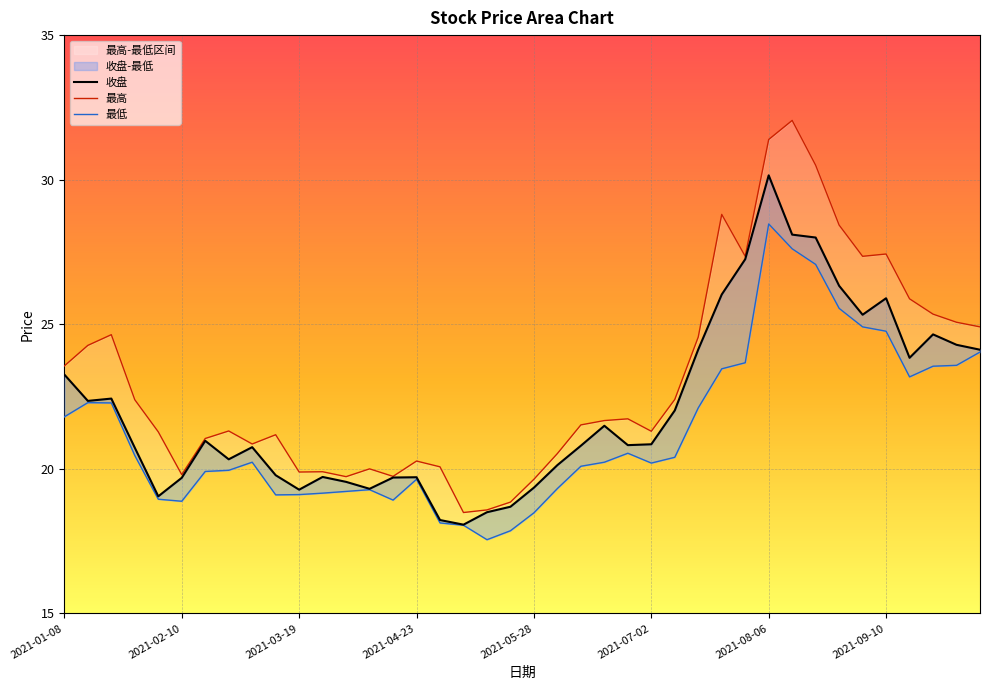

At 16, list the series in order from largest to smallest.

最高, 收盘, 最低